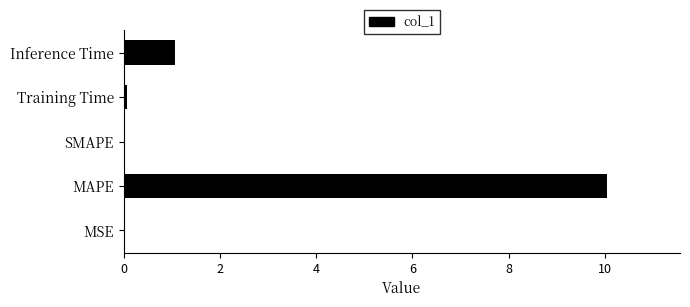

What is the sum of all values?

11.2